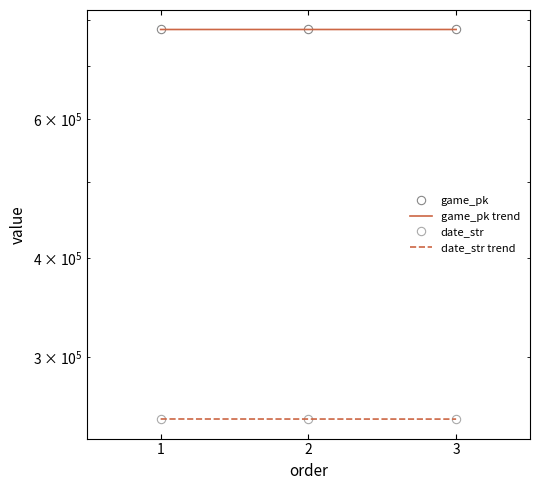

What is the total value across all series at 2?

1028894